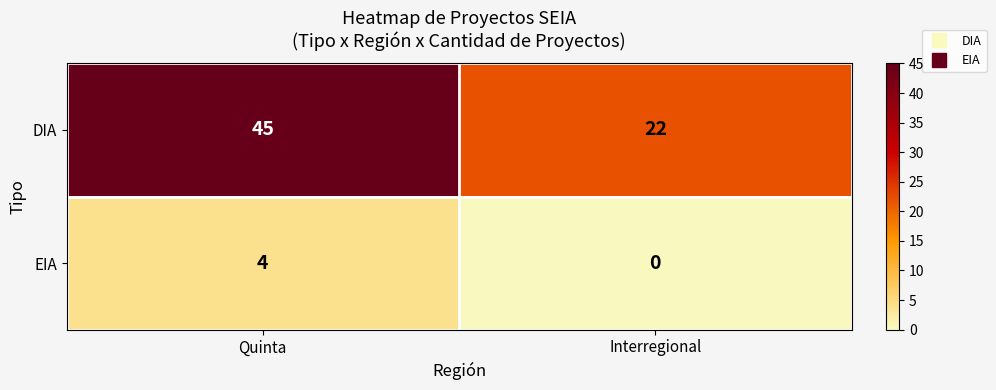

What is the sum of all EIA values?

4